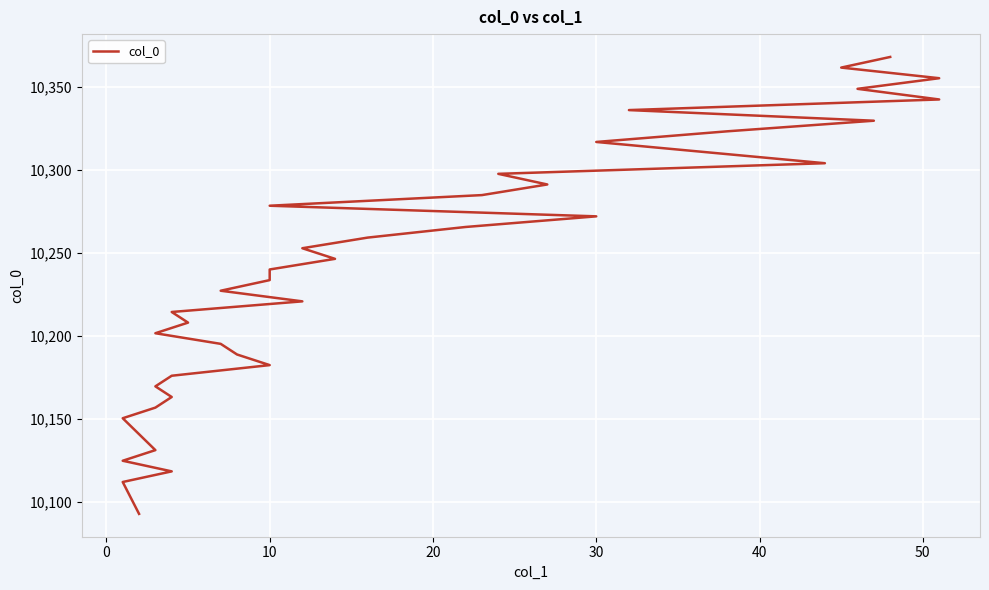

What is the sum of all values?

409651.2